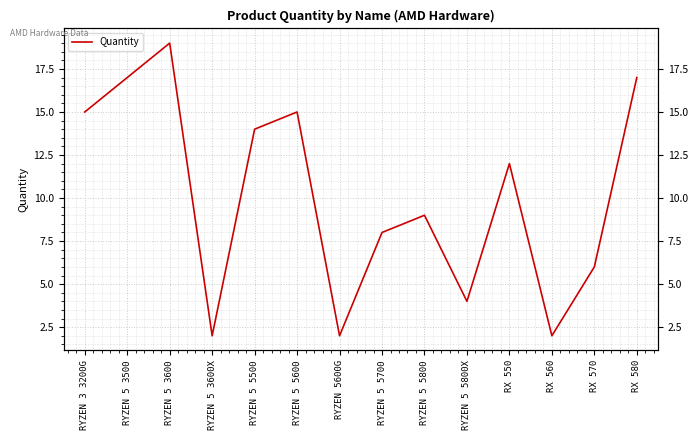

Is it true that the value at RX 570 is 6?

True